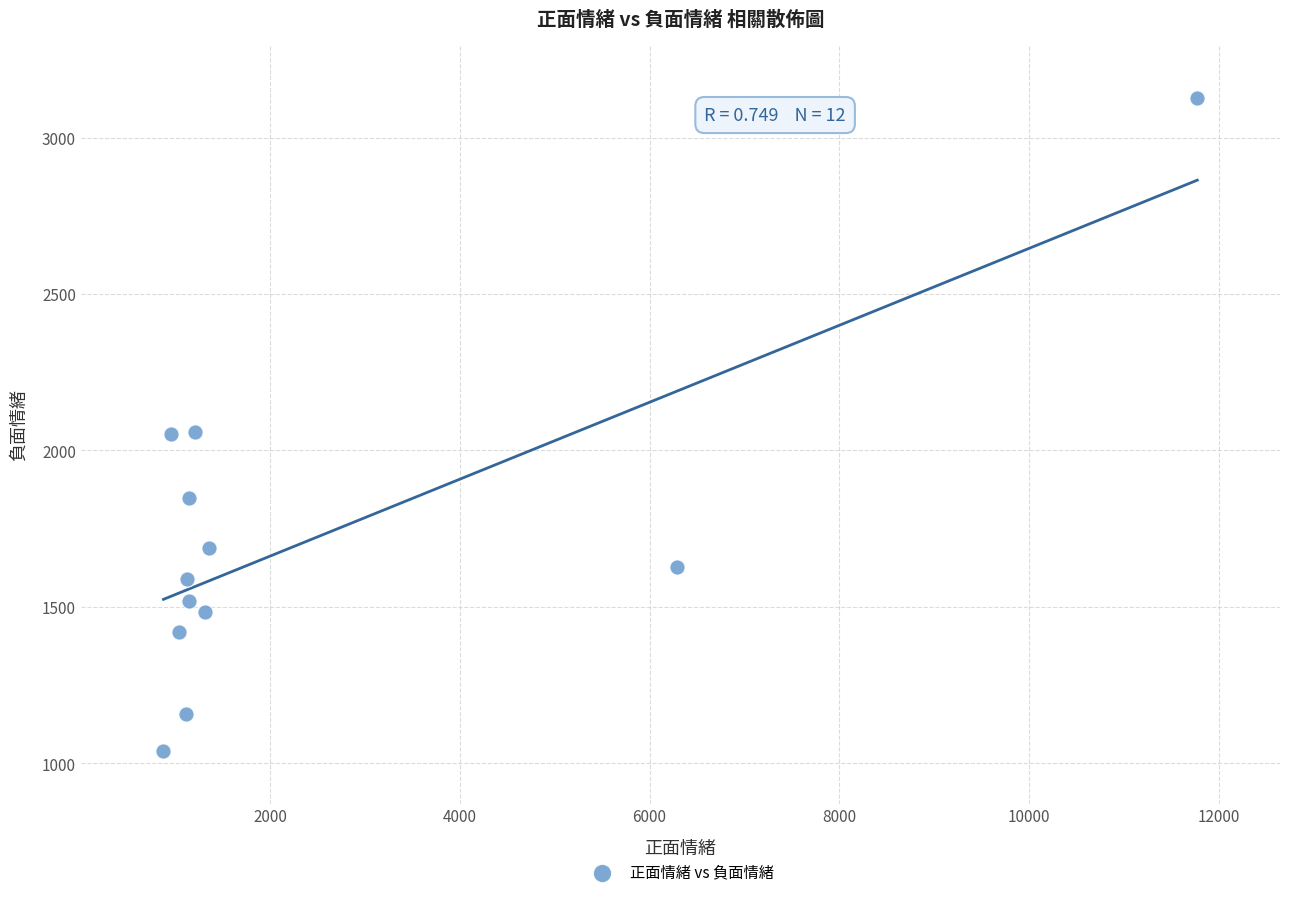

What is the average X value?

2447